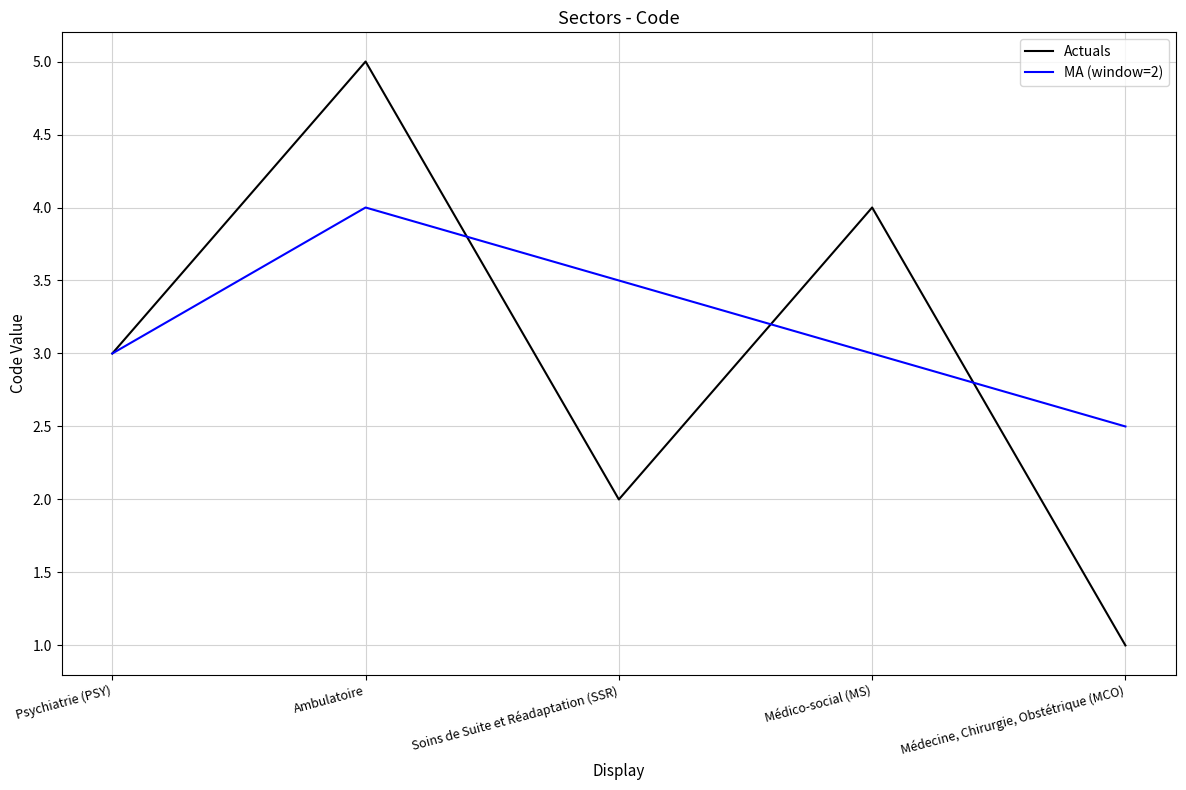

Where is the first local maximum for MA (window=2)?

Ambulatoire